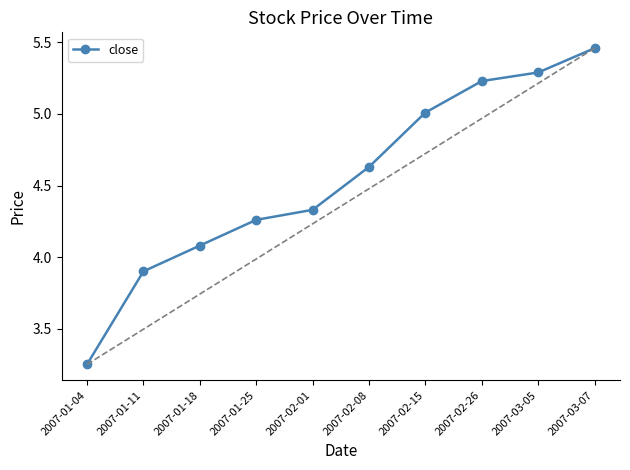

What is the label of the 7th point from the left?

2007-02-15